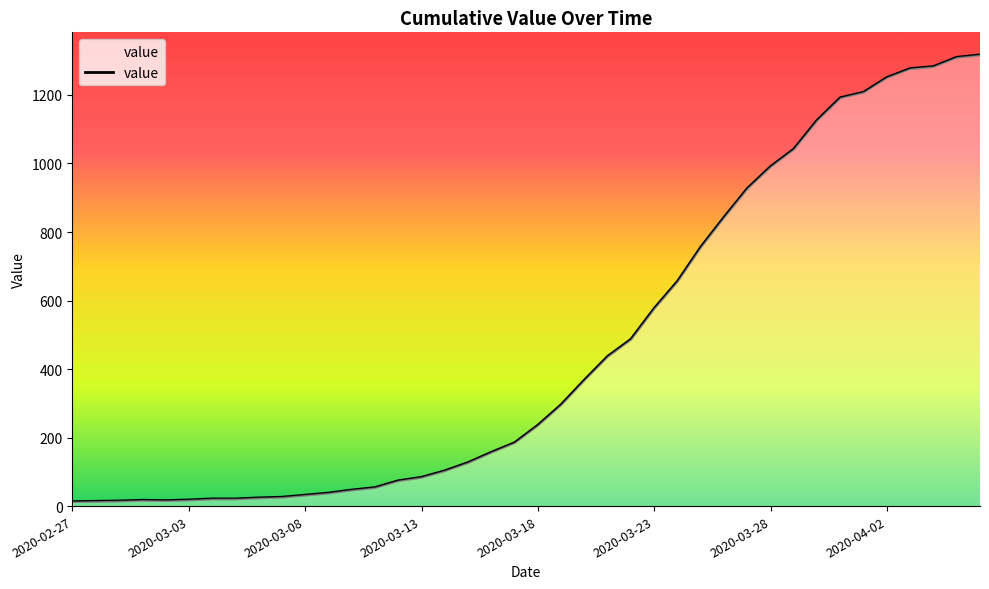

What is the maximum value shown in the chart?

1317